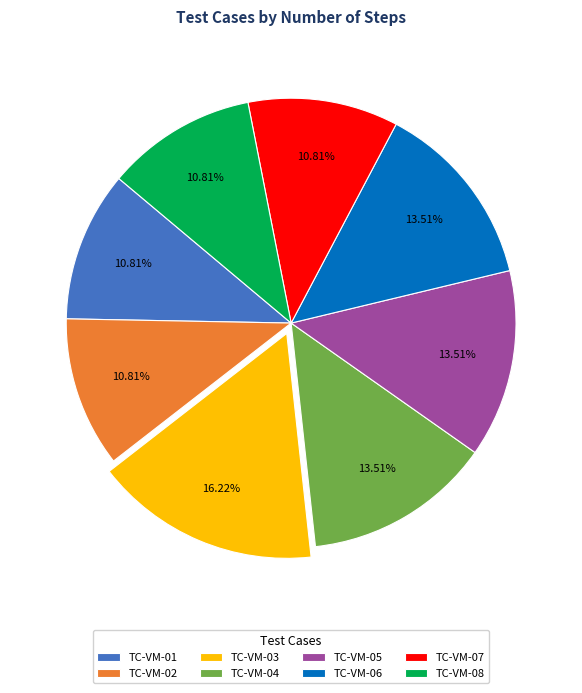

Combined, what portion of the pie is TC-VM-05 and TC-VM-04?

27.0%